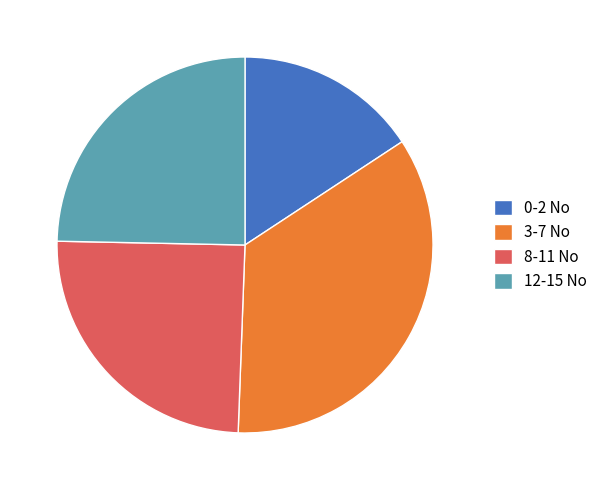

Does 8-11 No represent more than half of the total?

No